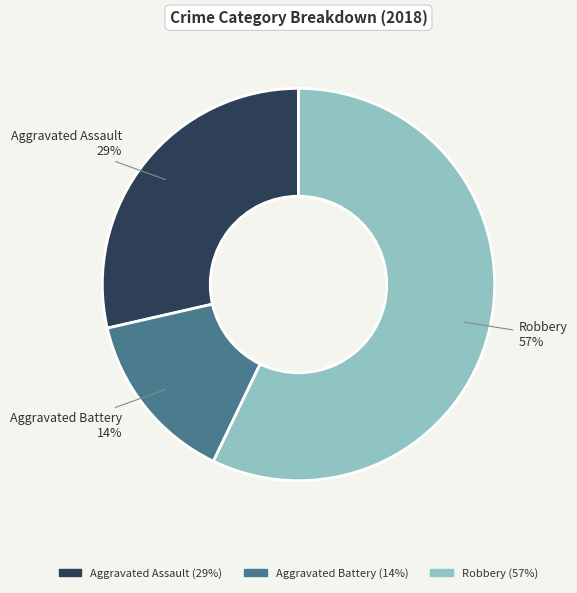

Which slice is the largest?

Robbery